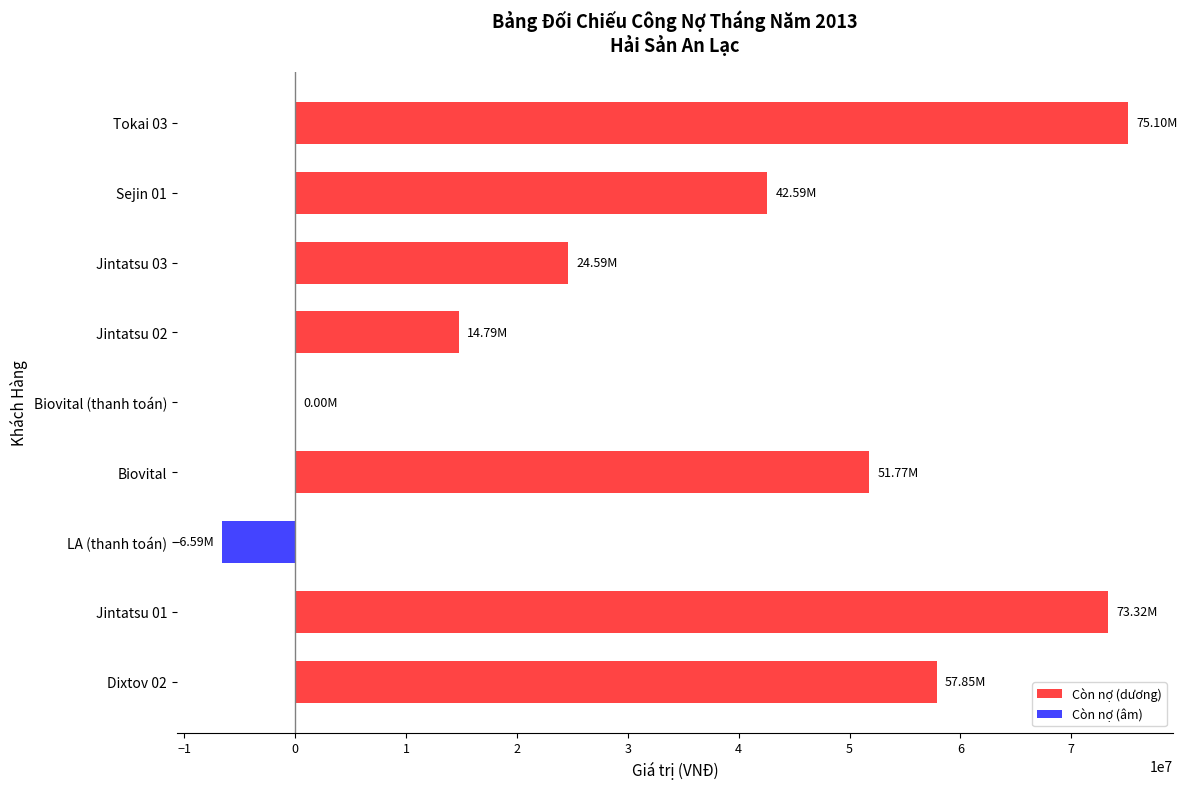

Between Biovital and Dixtov 02, which is larger?

Dixtov 02